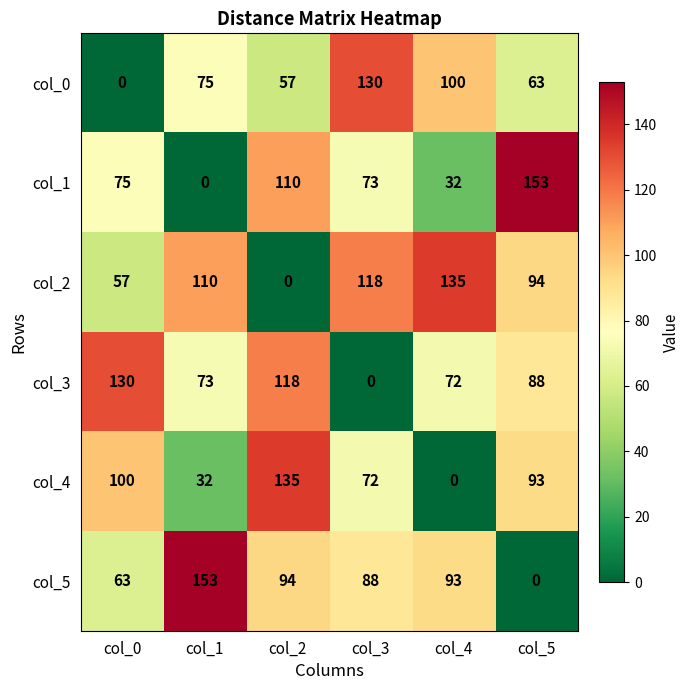

What is the difference between the highest and lowest values at col_0?

130